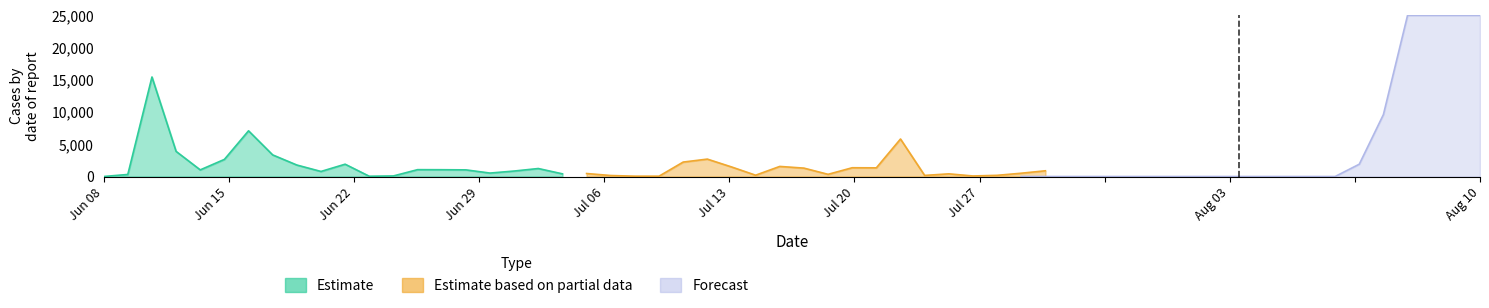

Which series changed the most between Jul 06 and Aug 03?

Estimate